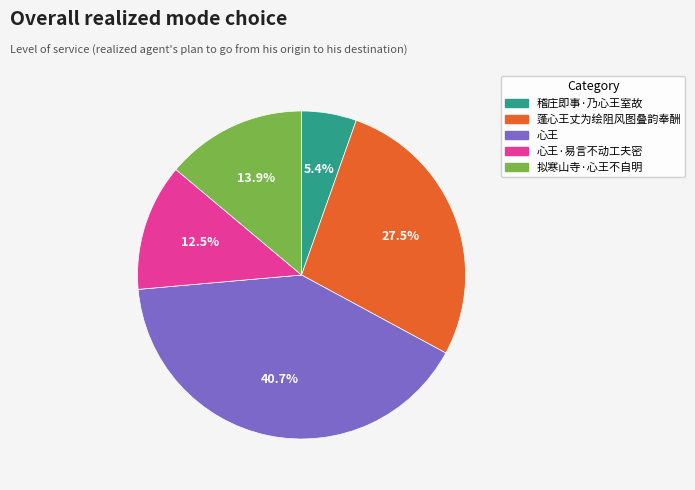

Does any single category account for the majority?

No